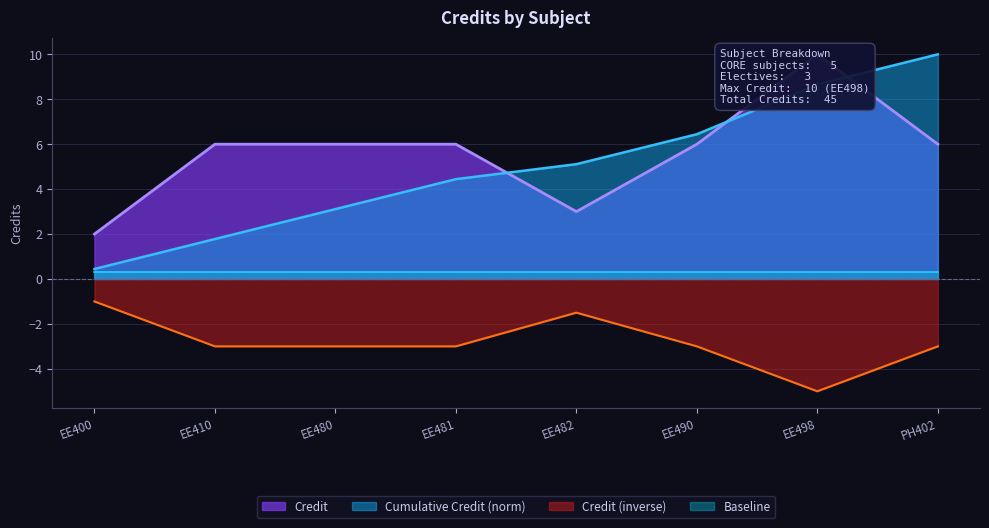

Is it true that the value at EE480 is 3?

False